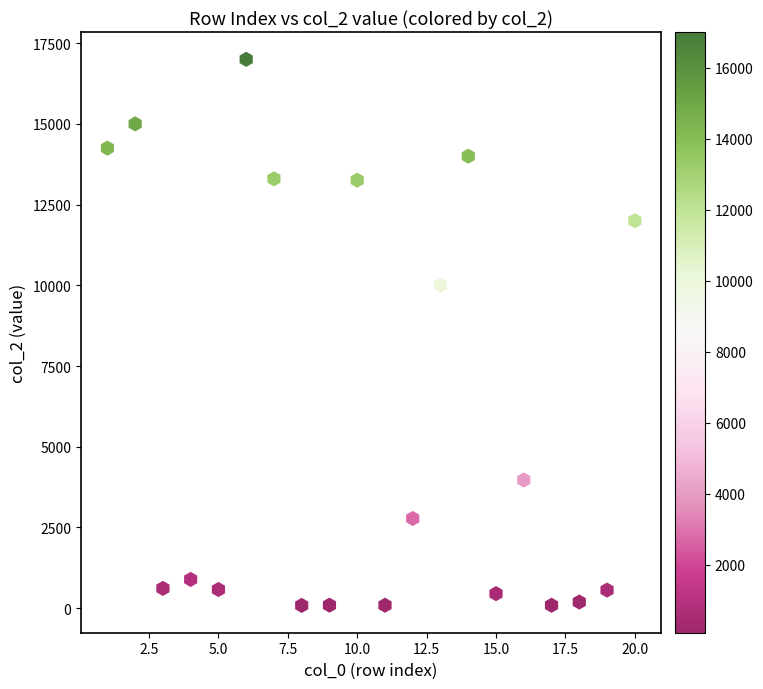

What Y value in the scatter plot is closest to 8542?

10000